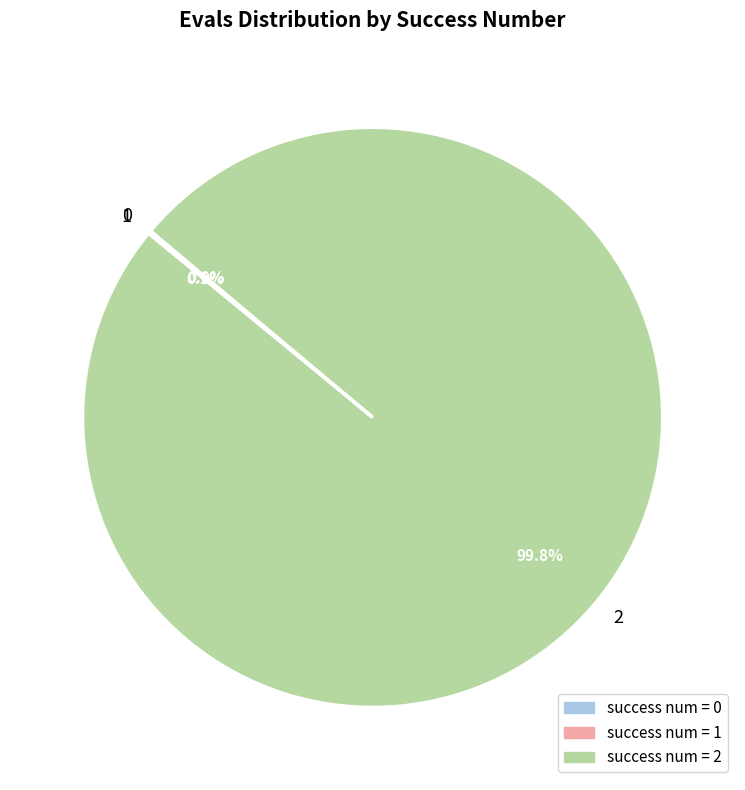

Is there a majority slice in this chart?

Yes